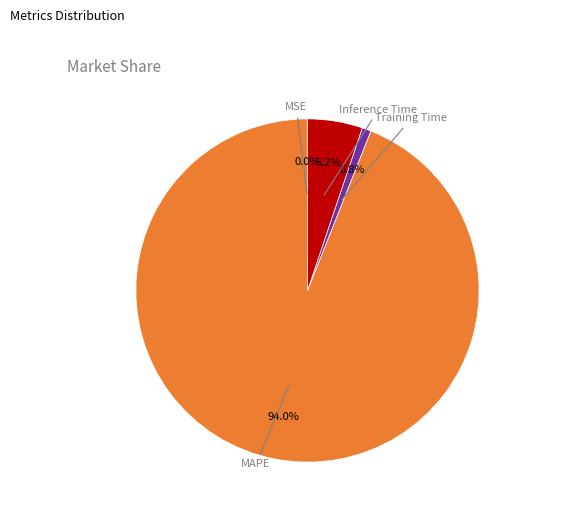

Between Inference Time and MAPE, which is larger?

MAPE